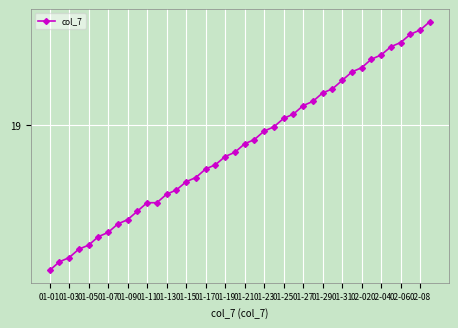

Does the chart display data point markers on the line(s)?

Yes